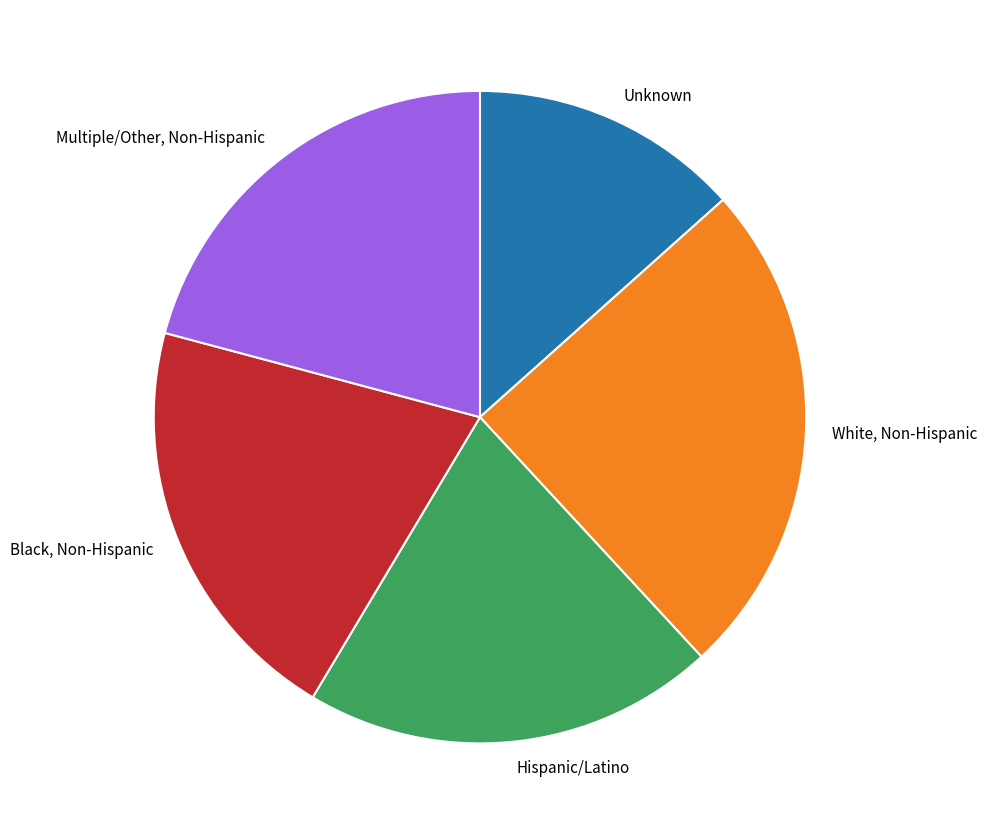

What is the ratio of the value at Black, Non-Hispanic to the value at Unknown?

1.5